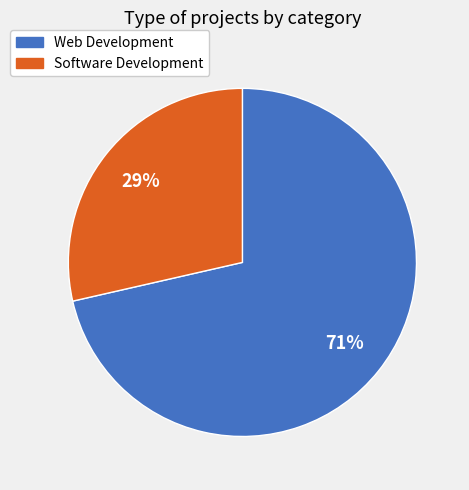

Which category has the smallest portion of the pie?

Software Development